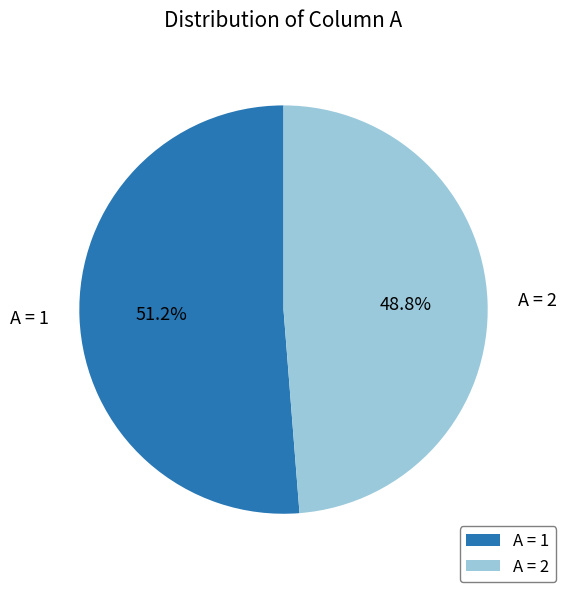

Which category has the biggest portion of the pie?

A = 1